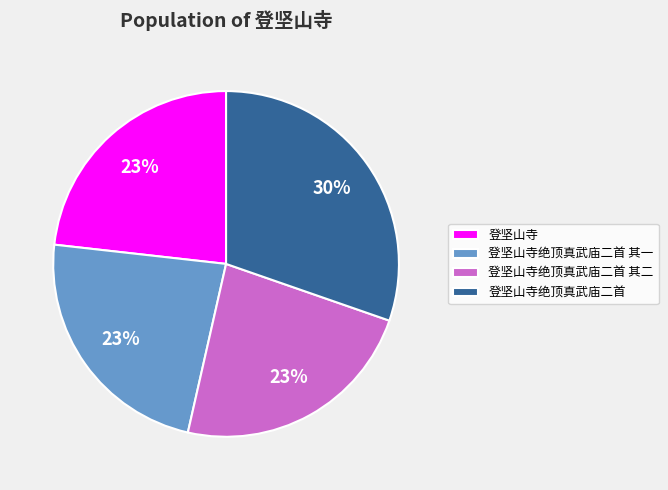

To the nearest percent, what is the average slice percentage?

25%